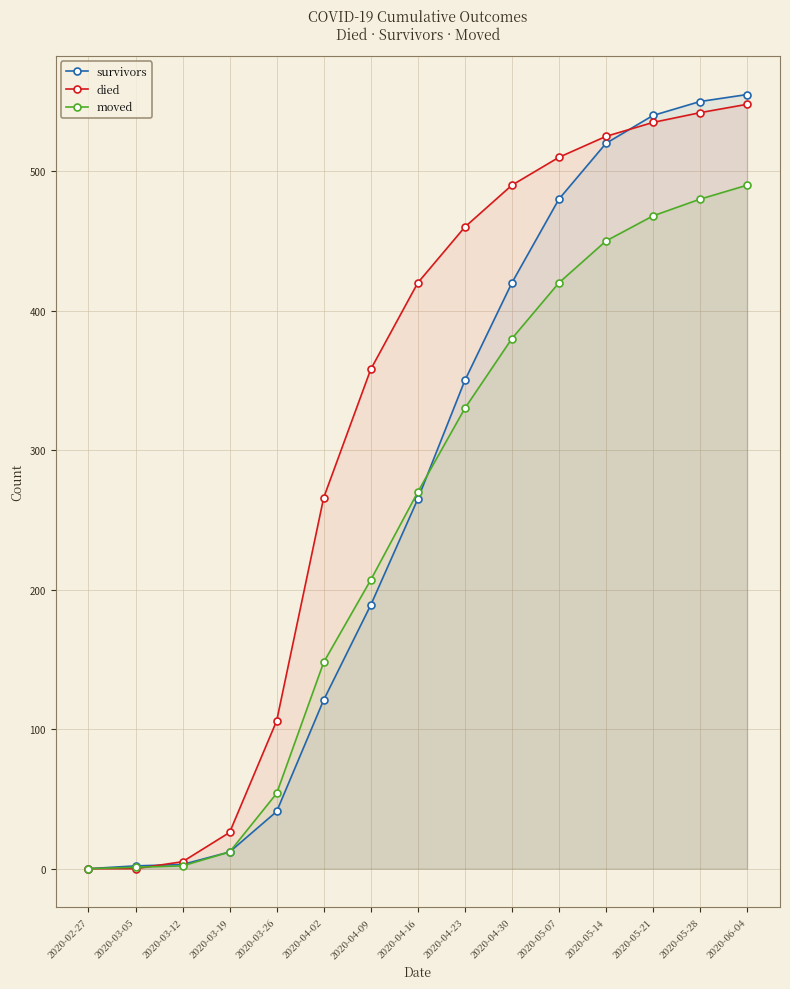

What is the difference between the moved values at 2020-04-16 and 2020-03-05?

269